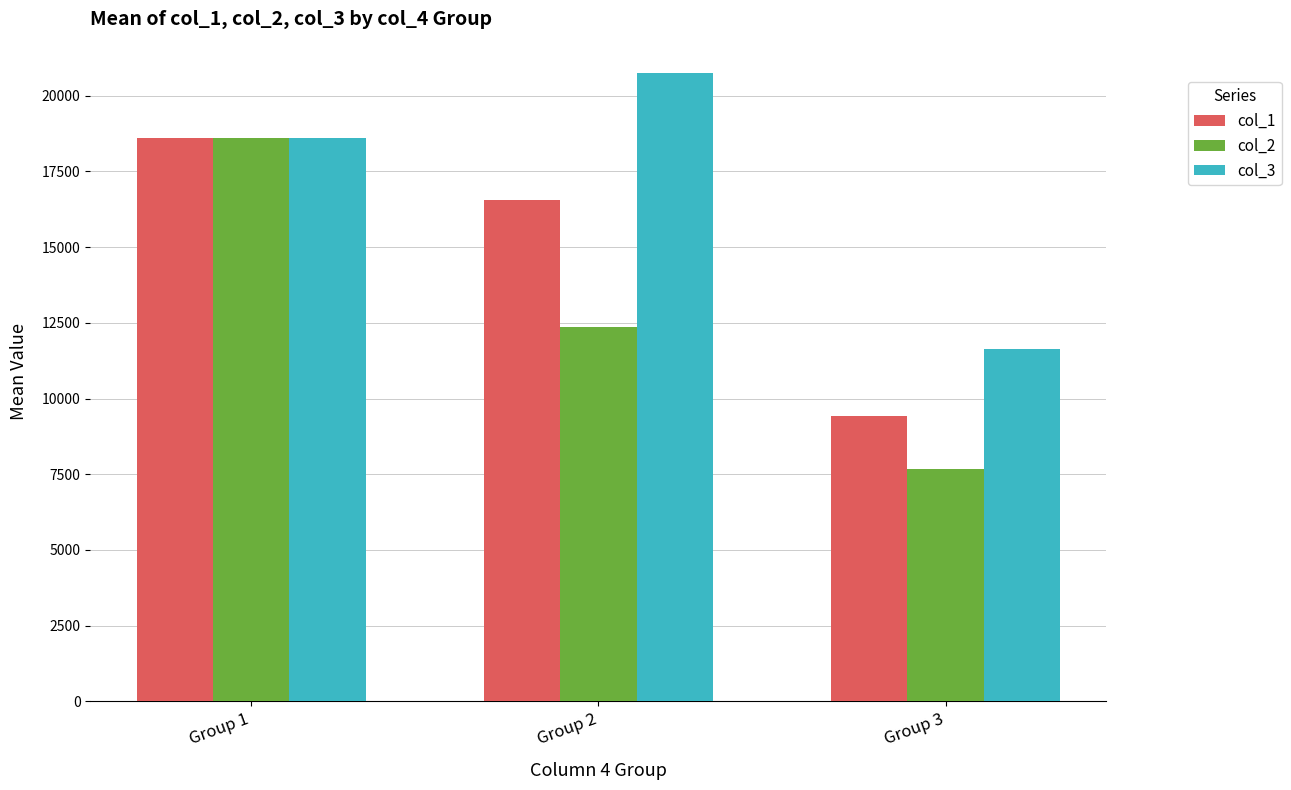

True or false: col_3 has a value of 11643.1 at Group 3.

True